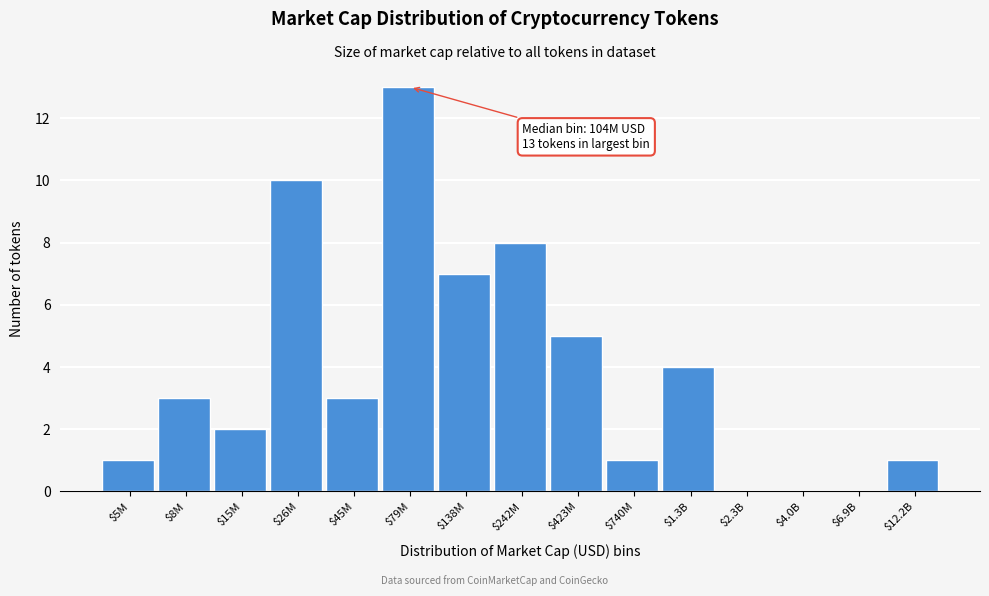

Which category has the highest value across all series?

$79M